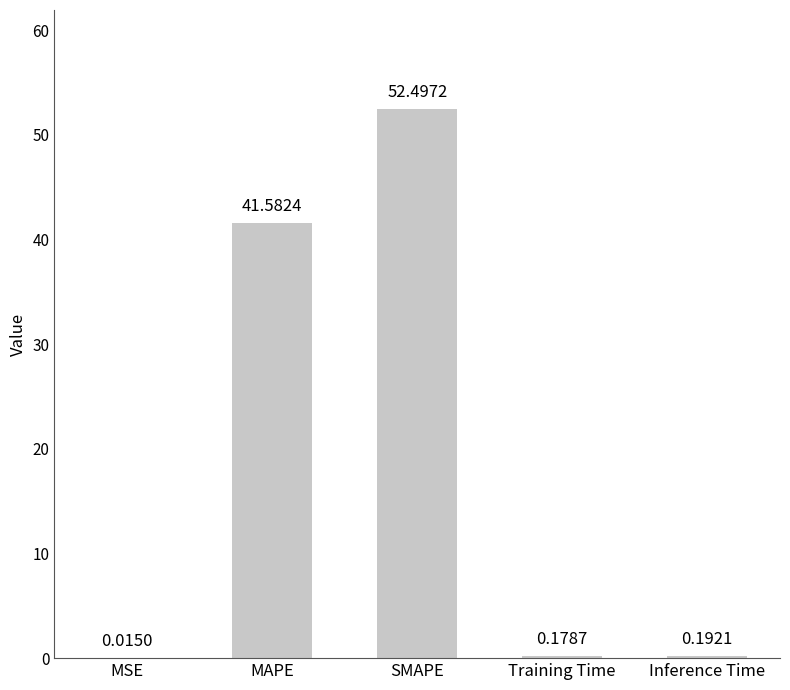

Which has a higher value, Inference Time or MSE?

Inference Time